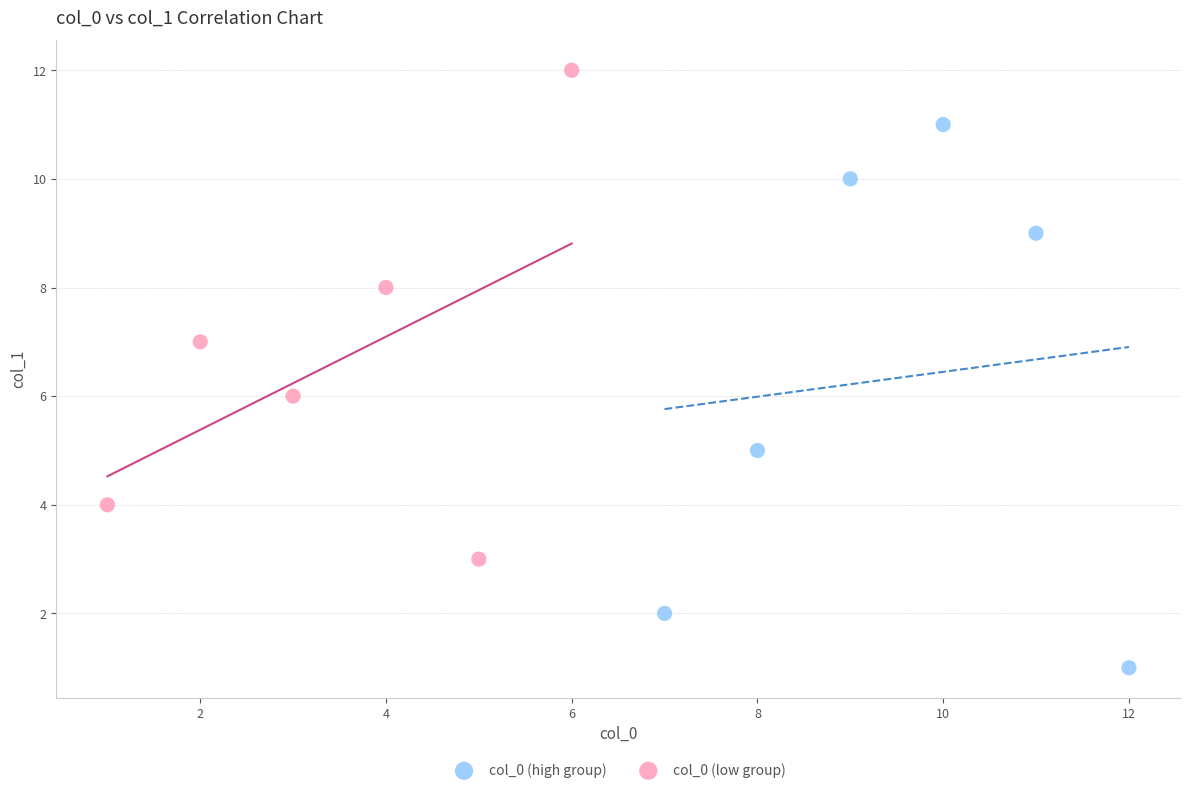

Which series has the widest spread of Y values?

col_0 (high group)